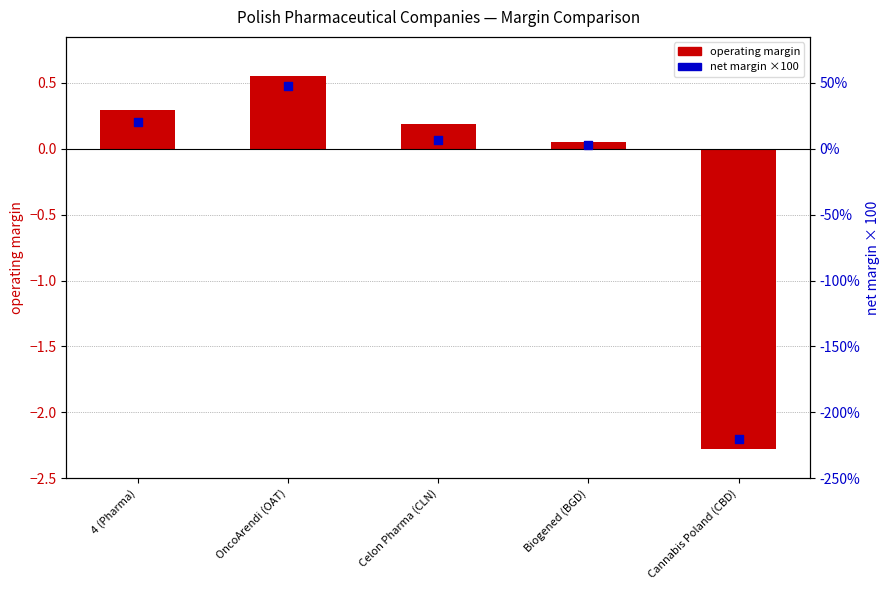

Which series has the largest total across all categories?

operating margin (log2 ratio style)